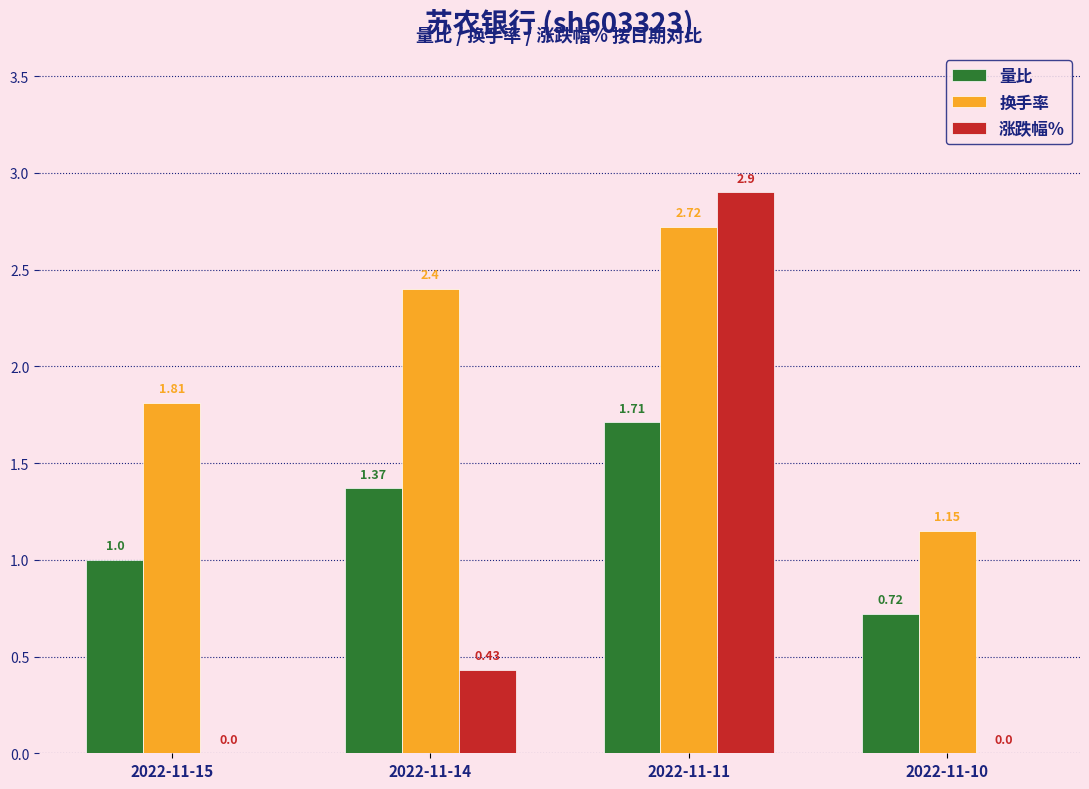

Which series changed the most between 2022-11-15 and 2022-11-14?

换手率